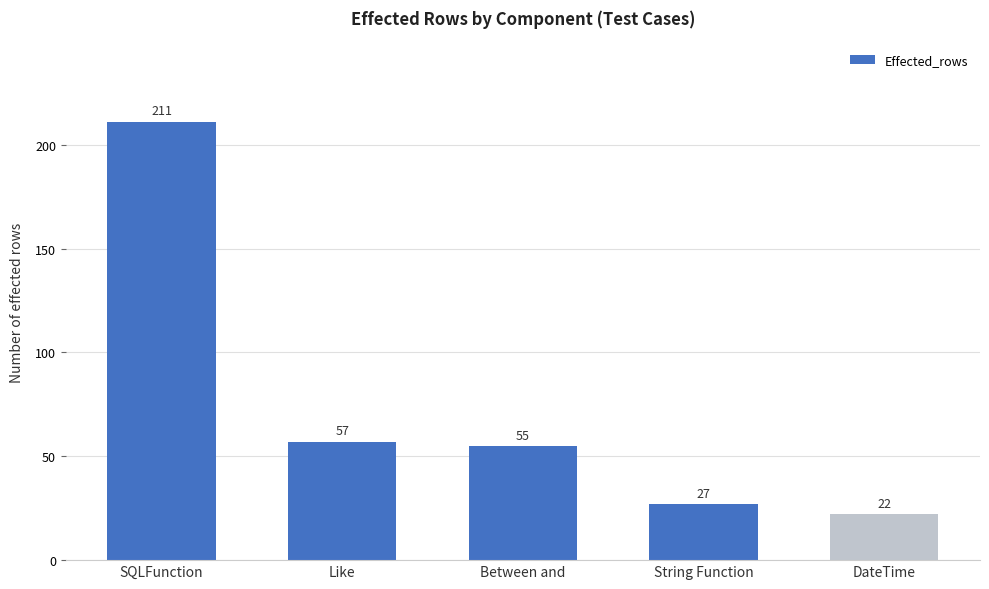

What is the change in value from SQLFunction to Between and?

-156